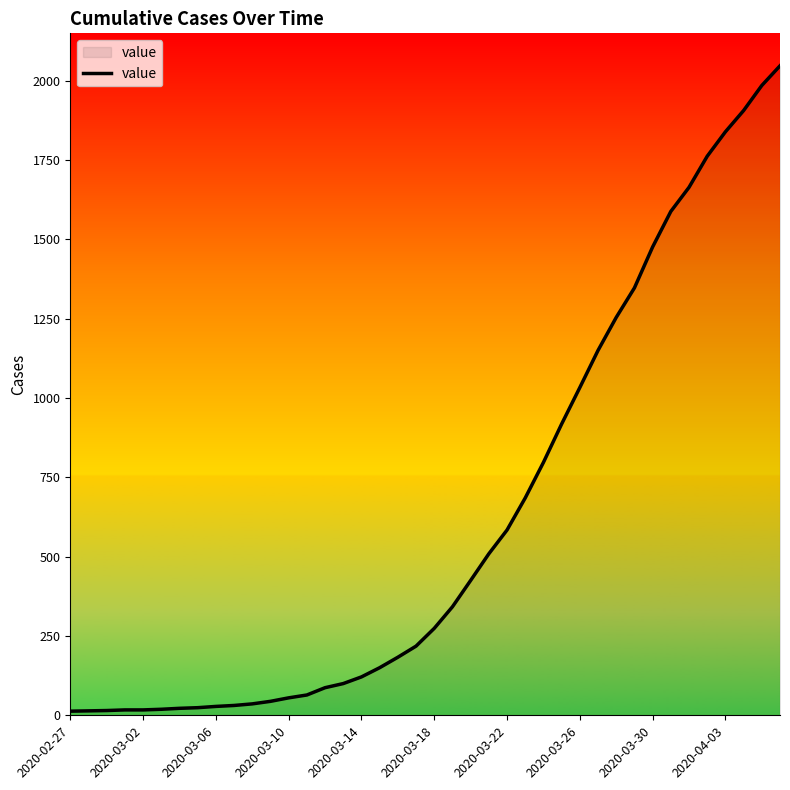

Does the chart have visible grid lines?

No